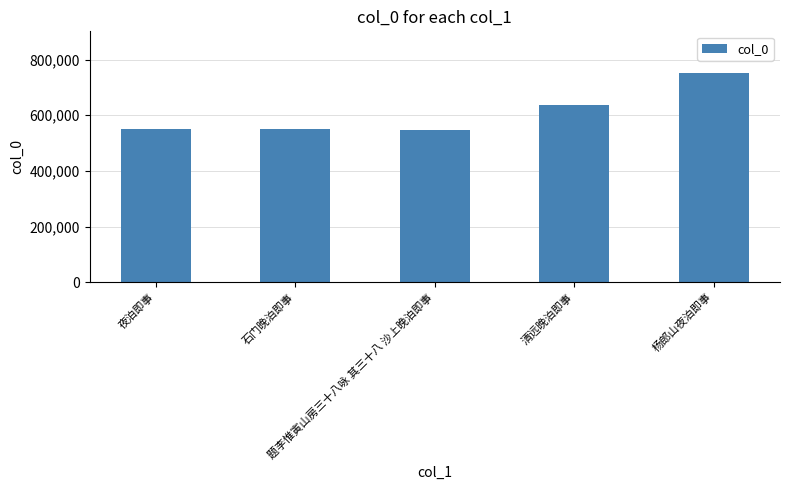

At which label is the value closest to 648630?

清远晚泊即事